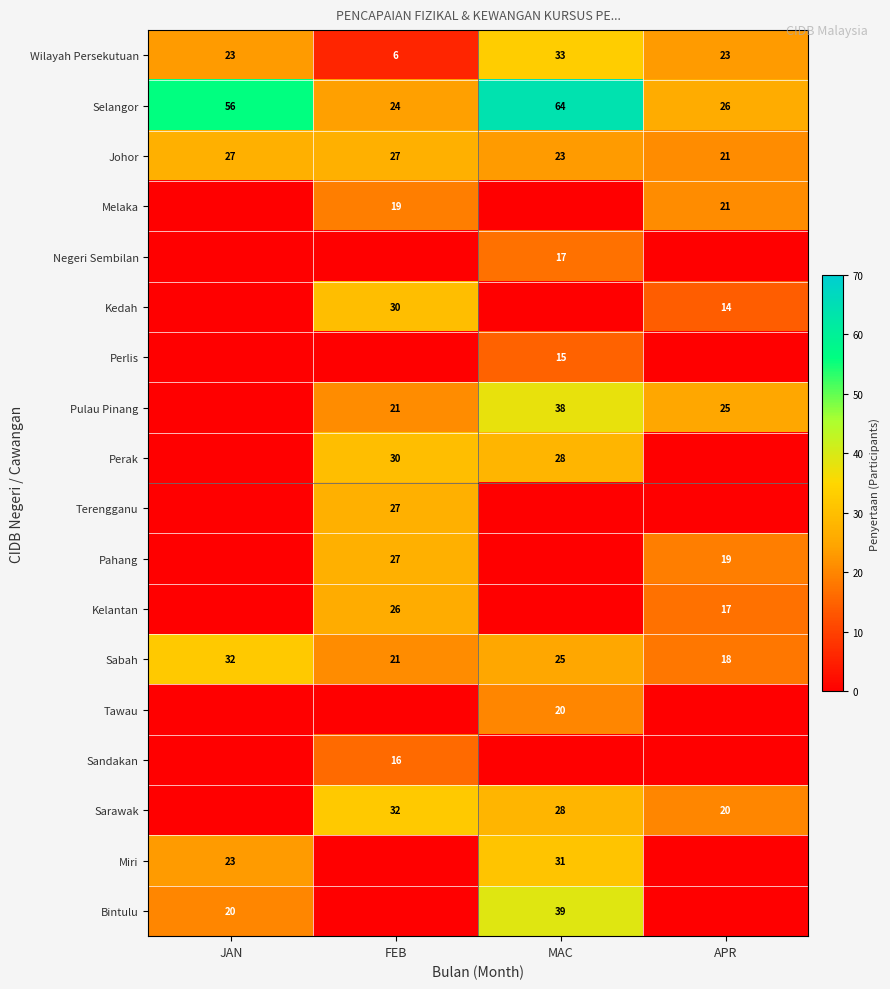

What is the sum of all Johor values?

98